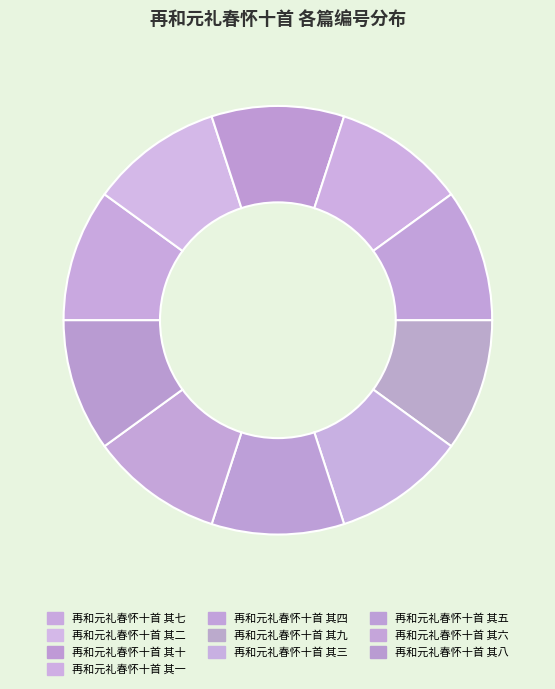

Is there a majority slice in this chart?

No